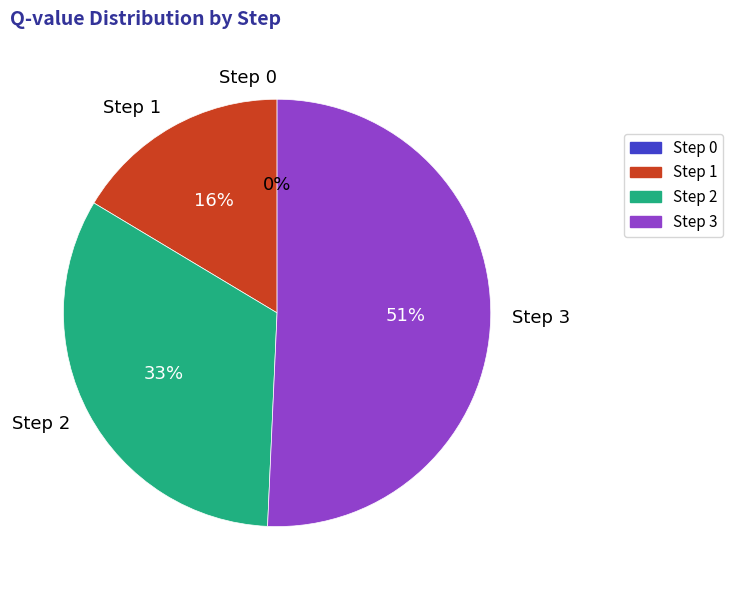

Is there any slice that represents more than half of the pie?

Yes